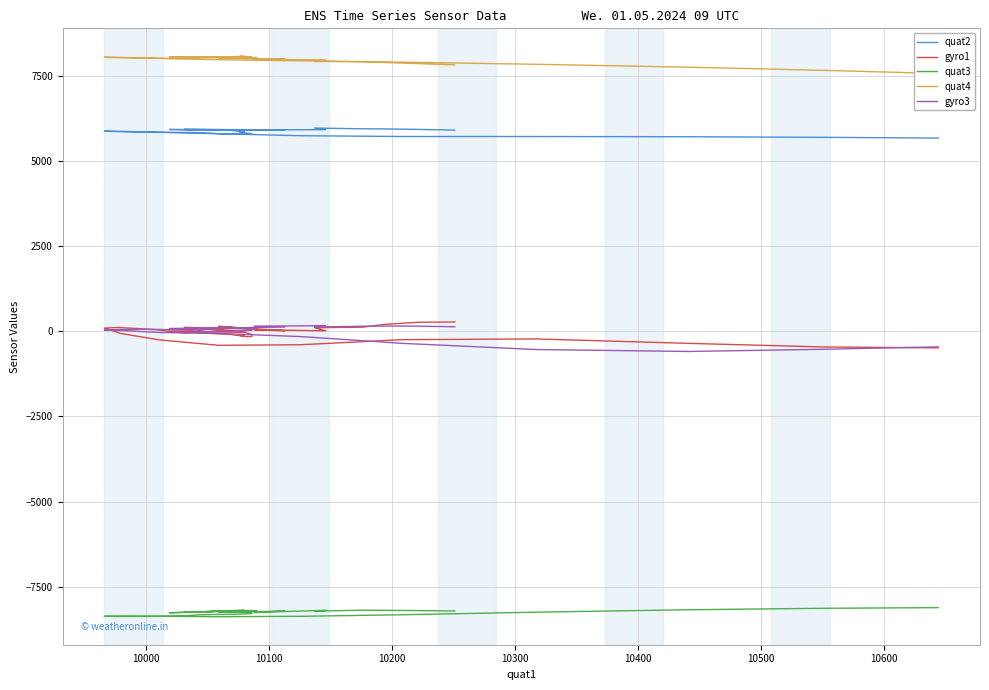

What is the sum of all gyro1 values?

-2031